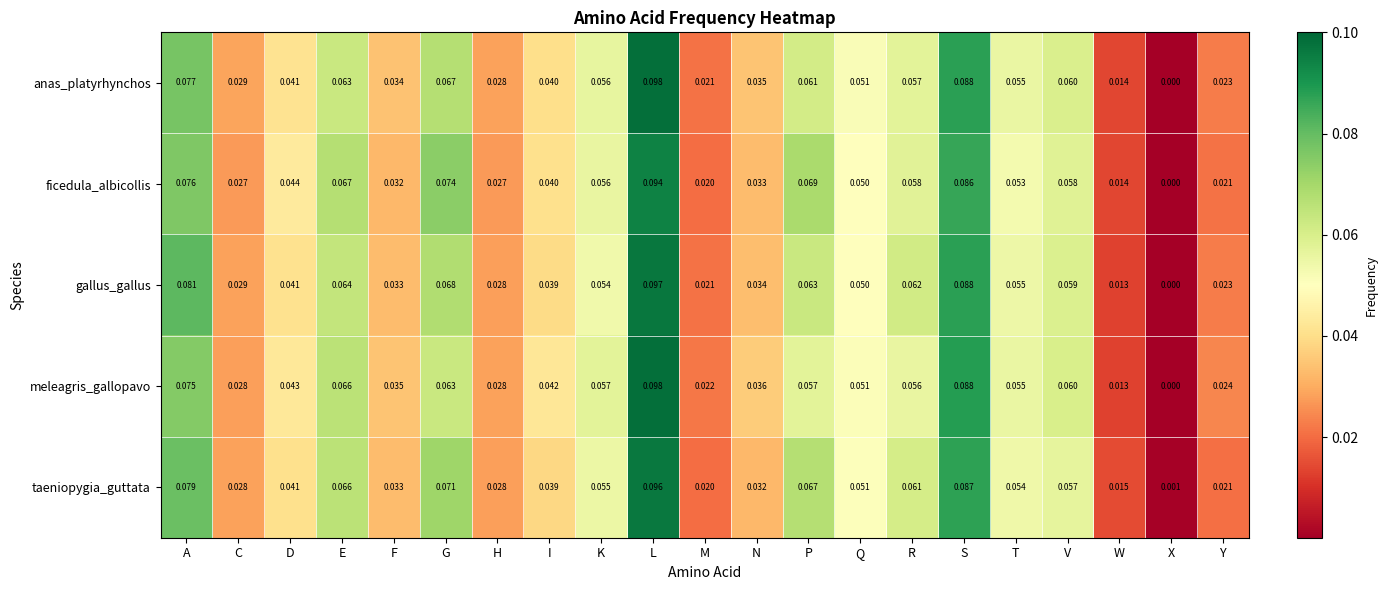

Which series changed the most between G and S?

meleagris_gallopavo